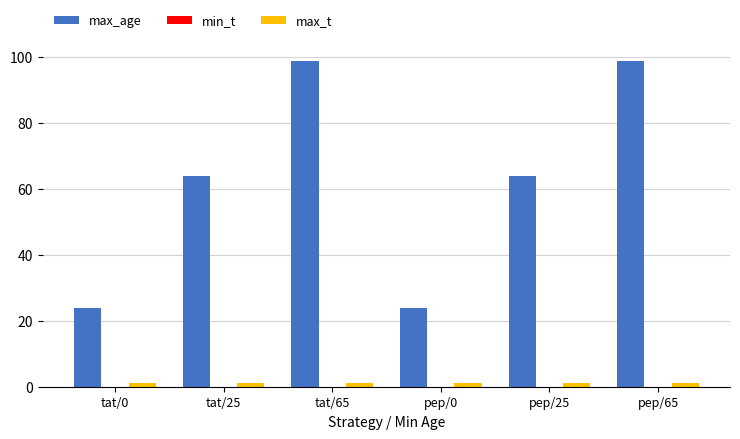

At how many categories does at least one series exceed 28?

4